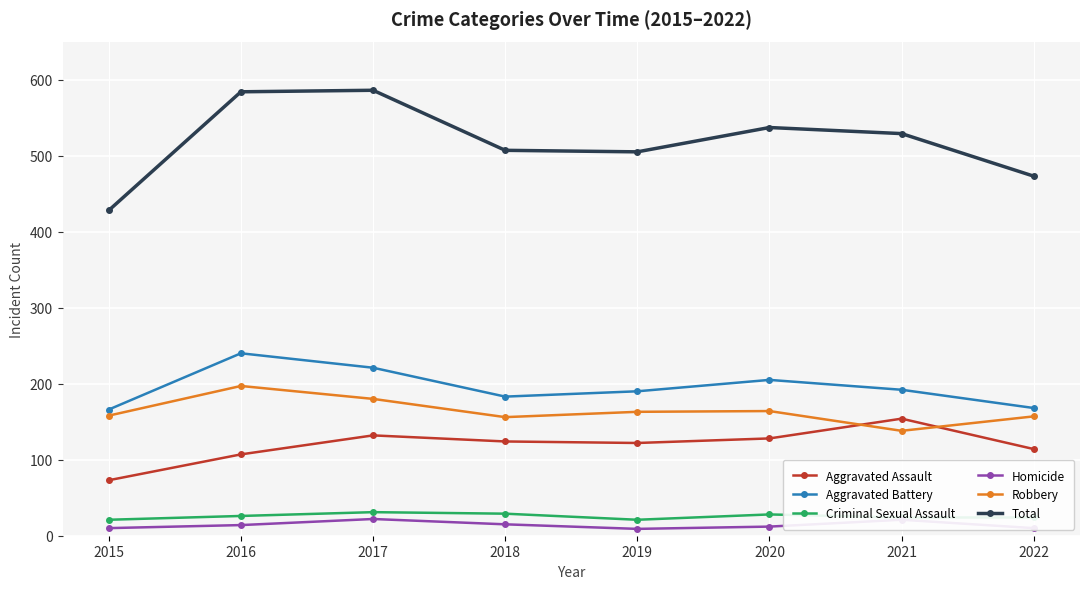

At how many categories does at least one series exceed 75?

8